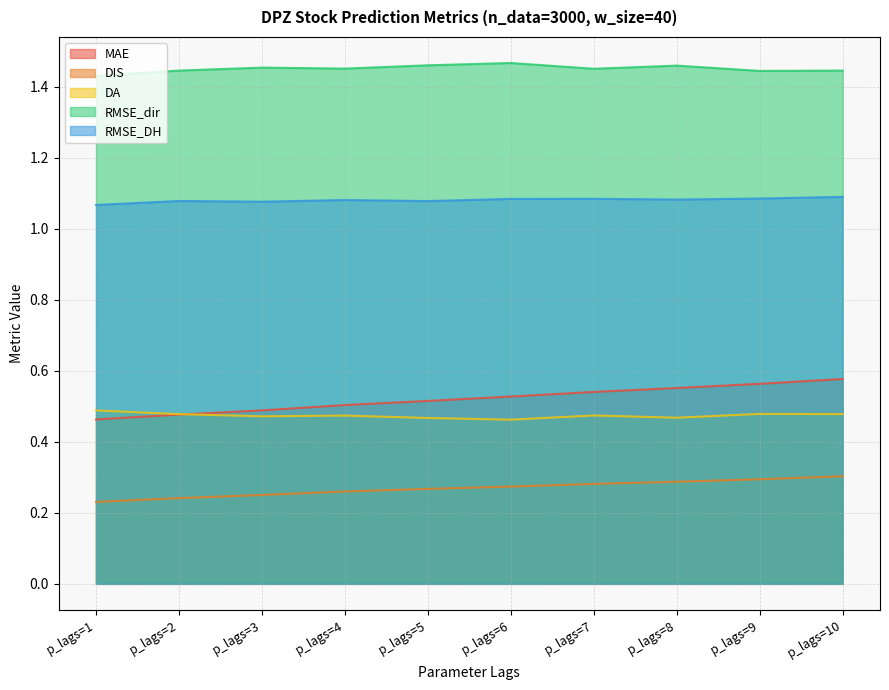

Which series has the largest total across all categories?

RMSE_dir